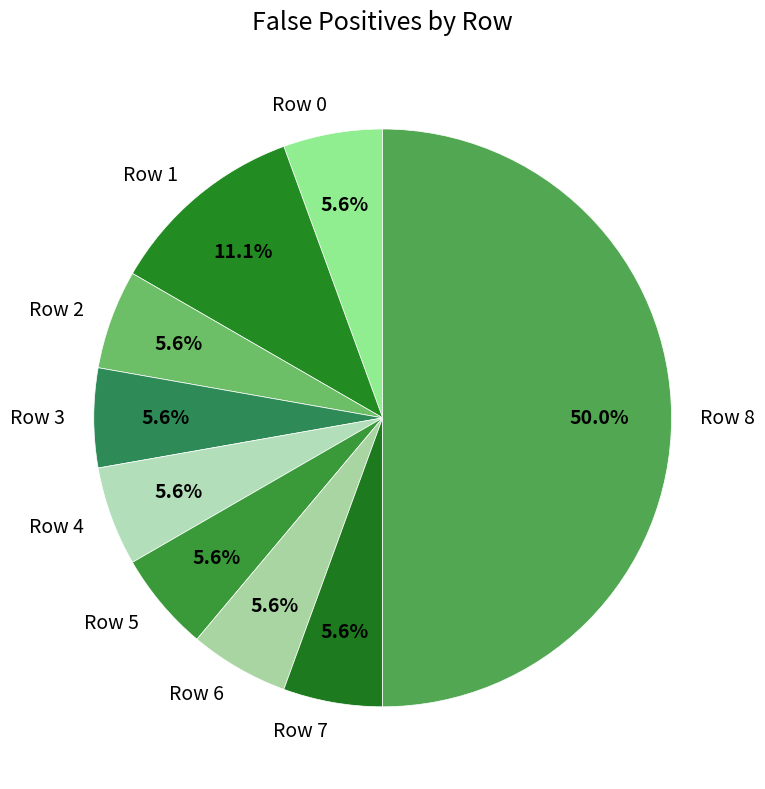

To the nearest percent, what is the average slice percentage?

11%